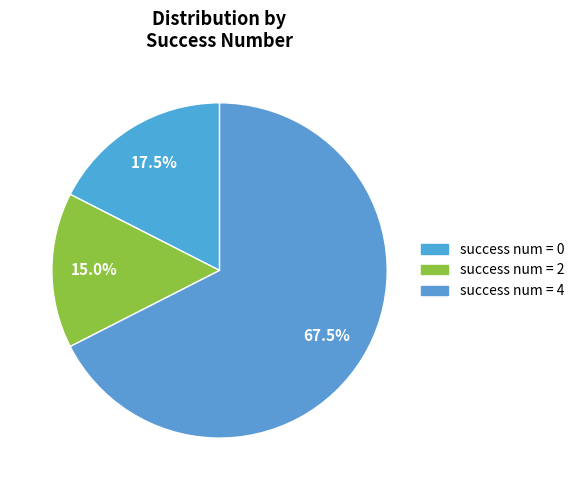

How many segments does this pie chart have?

3